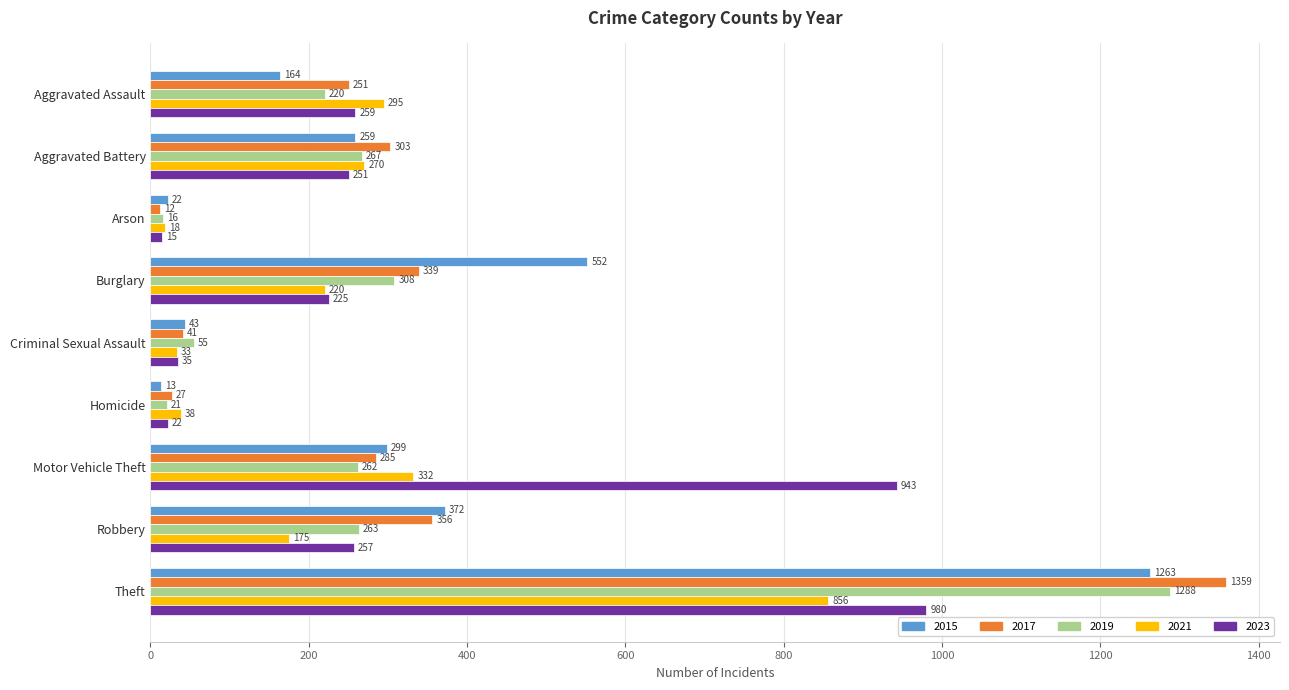

Read the 2019 value at Homicide, to the nearest 10.

20